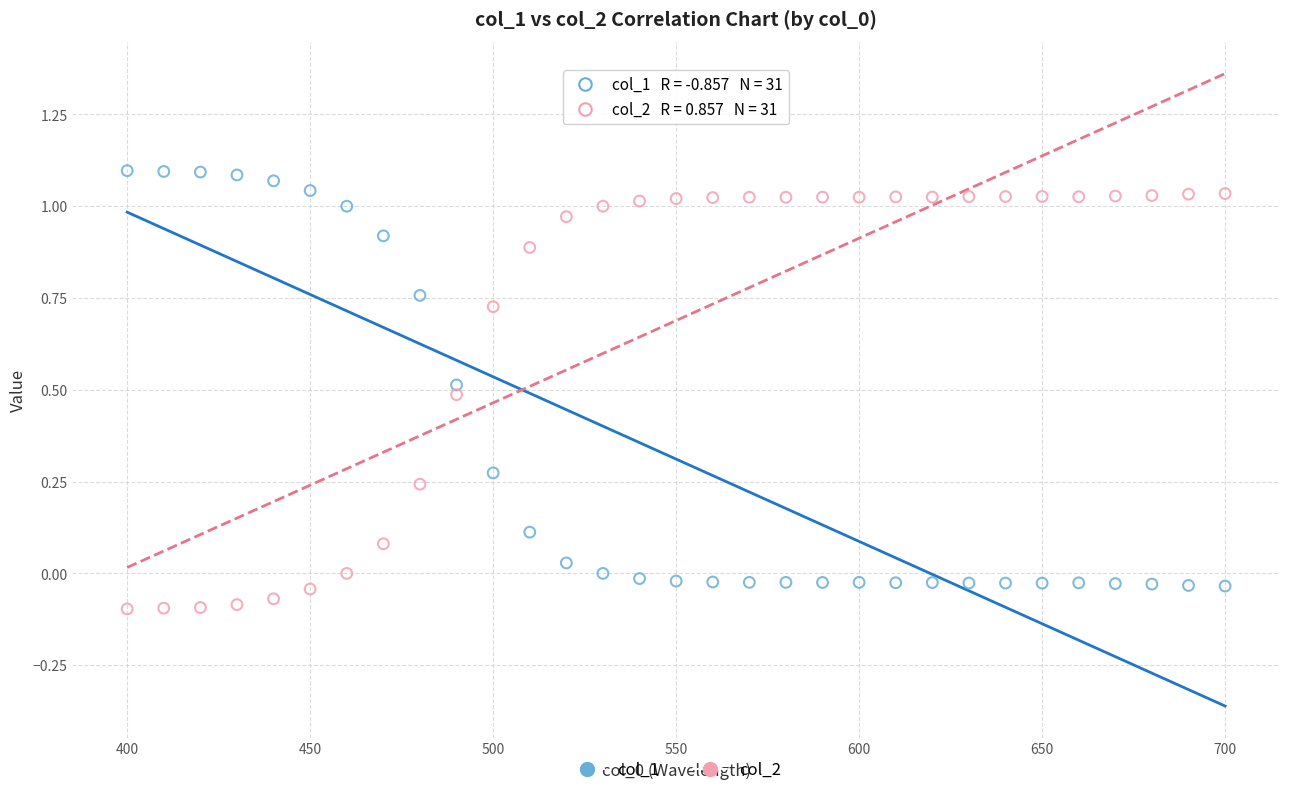

Across all data points, what is the range of X values (max minus min)?

300.0